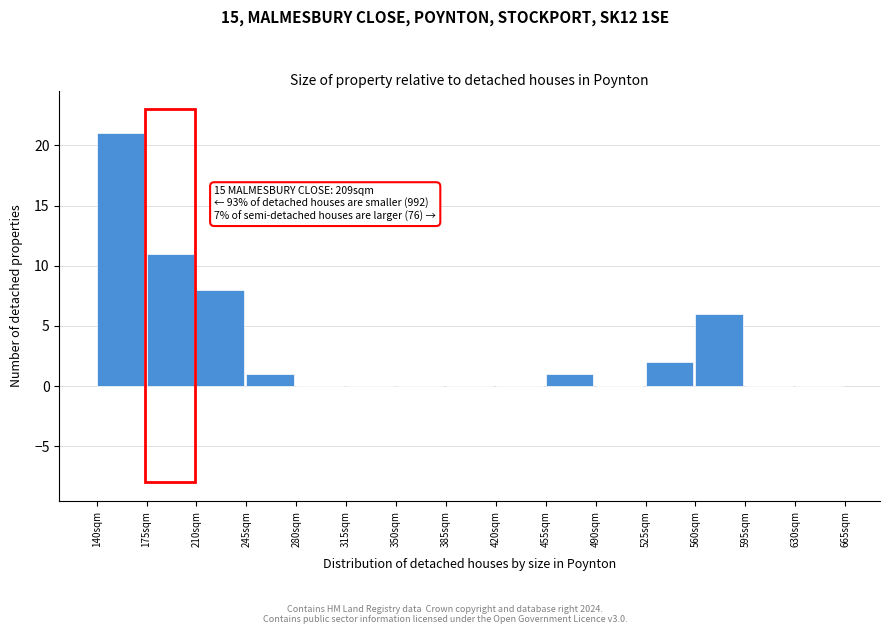

Which range on the x-axis has the tallest bar?

140 to 175